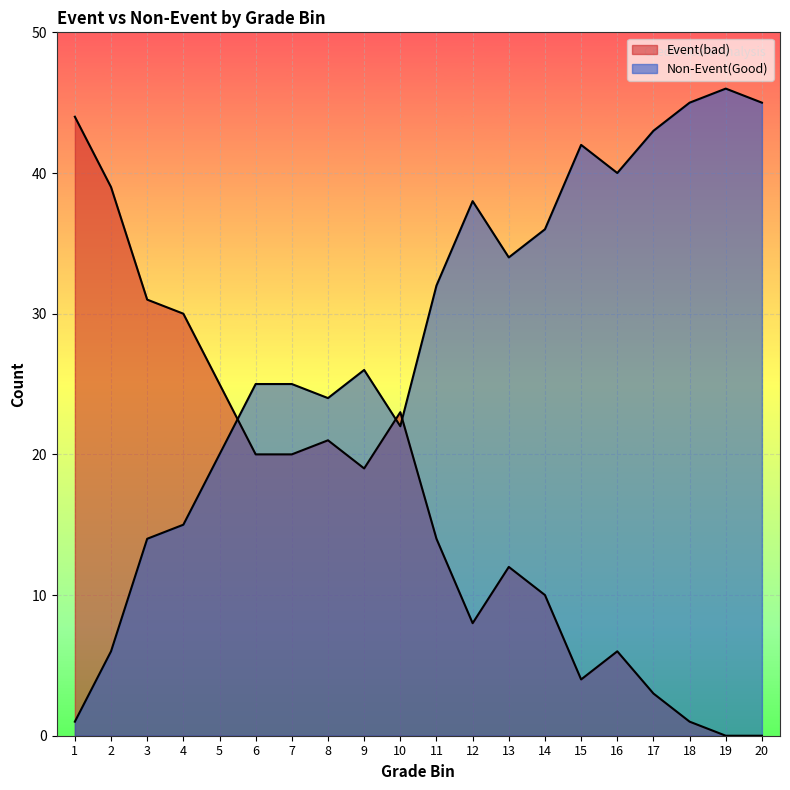

Reading left to right, transcribe all the data shown in this chart.

Event(bad): 44	39	31	30	25	20	20	21	19	23	14	8	12	10	4	6	3	1	0	0
Non-Event(Good): 1	6	14	15	20	25	25	24	26	22	32	38	34	36	42	40	43	45	46	45